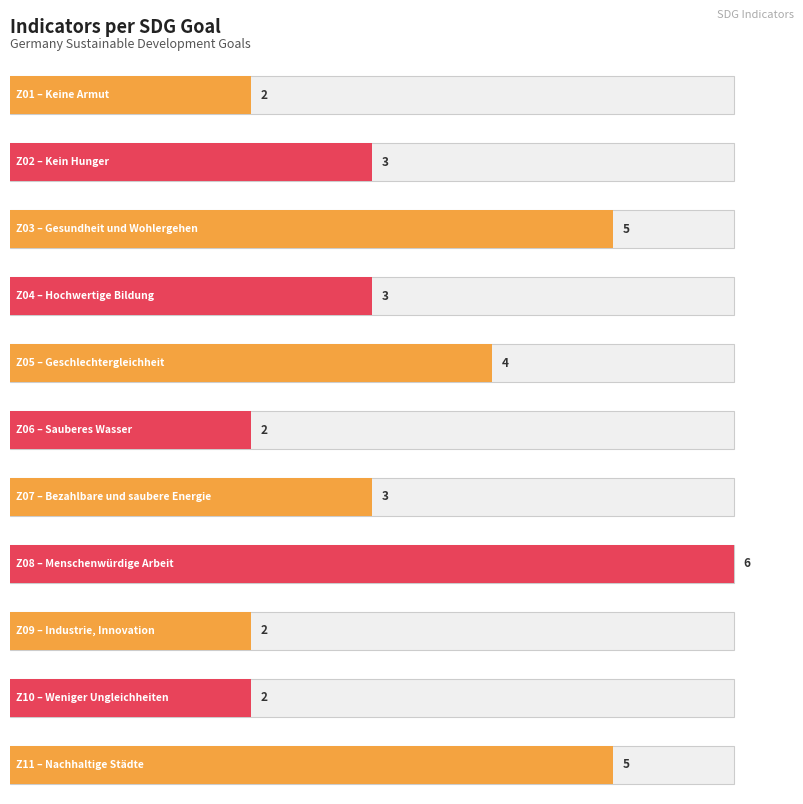

Where is the data nearest to the value 4?

Z05